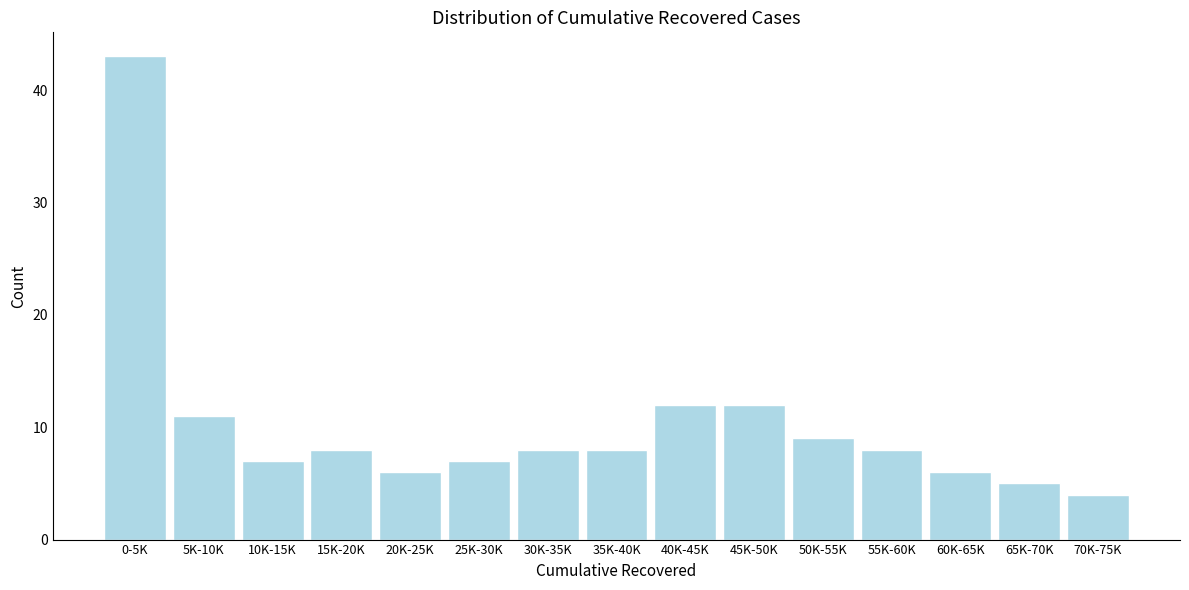

Reading left to right, transcribe all the data shown in this chart.

0-5K=43	5K-10K=11	10K-15K=7	15K-20K=8	20K-25K=6	25K-30K=7	30K-35K=8	35K-40K=8	40K-45K=12	45K-50K=12	50K-55K=9	55K-60K=8	60K-65K=6	65K-70K=5	70K-75K=4